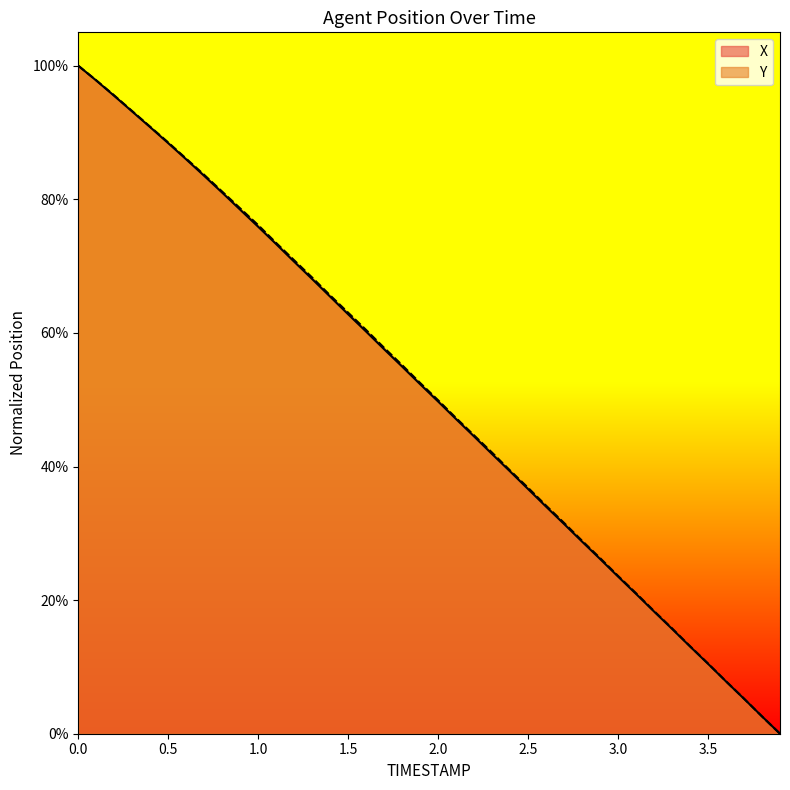

What is the sum of all X values?

20.3